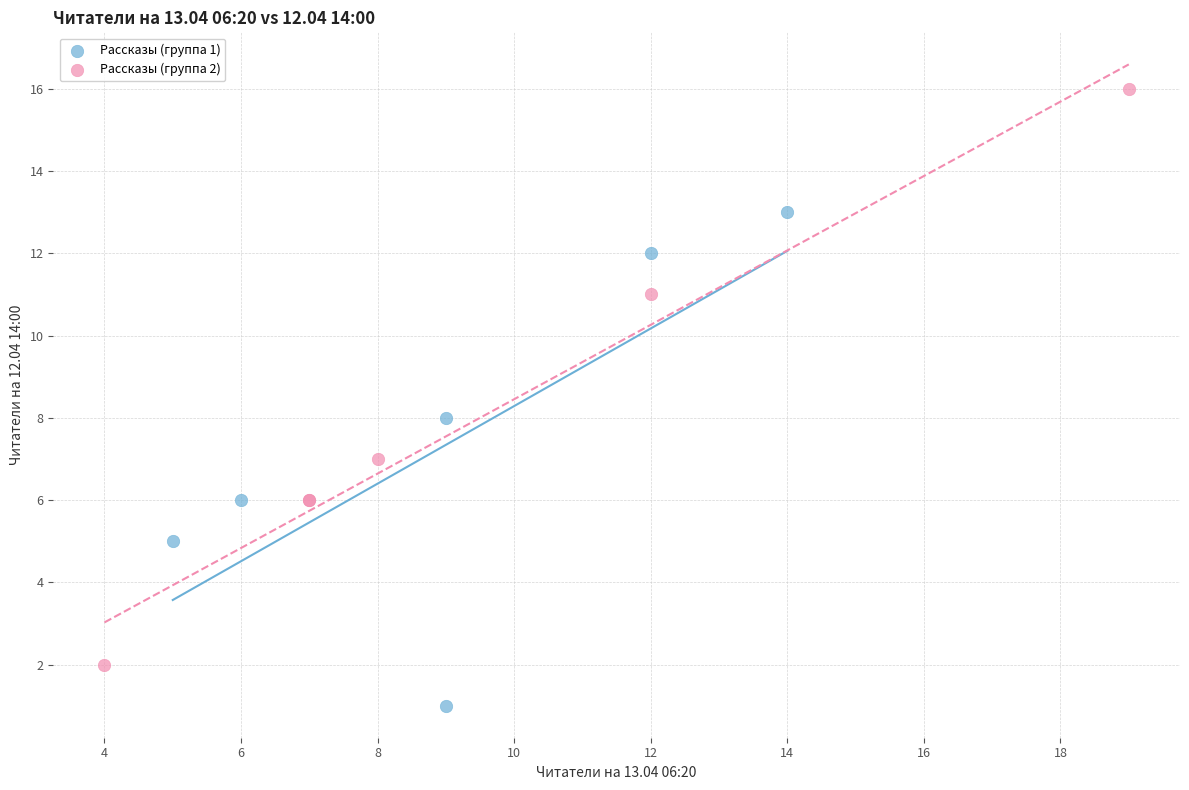

Which series contains the highest Y value?

Рассказы (группа 2)